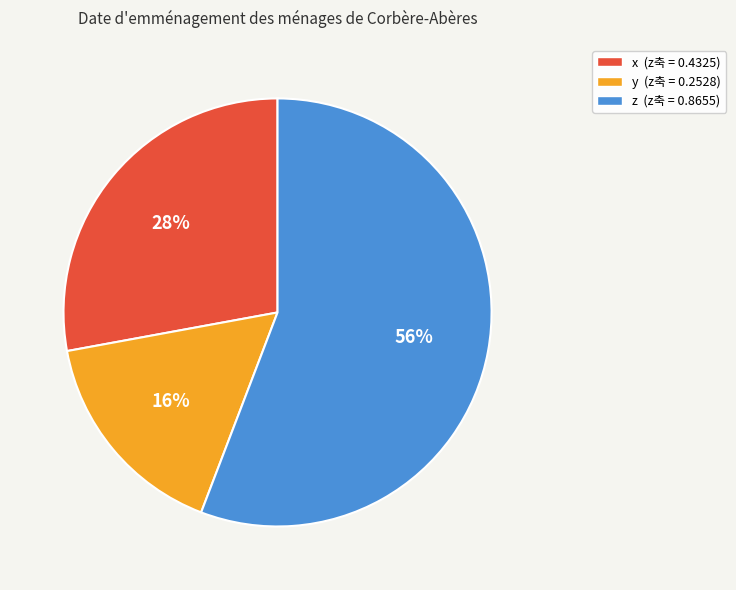

True or false: y accounts for 28% of the total.

False